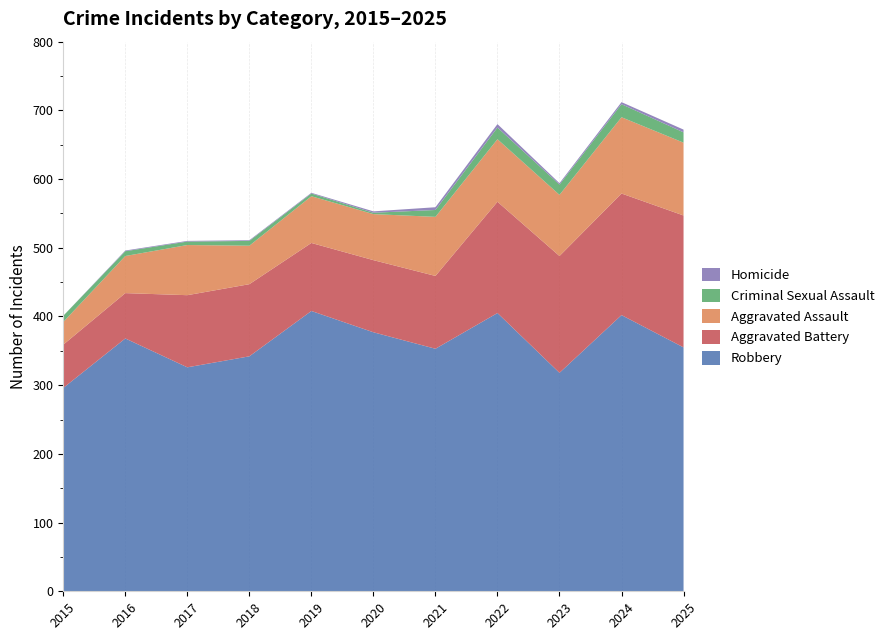

Reading left to right, what are all the values shown in this chart?

Robbery: 2015=296	2016=368	2017=326	2018=342	2019=408	2020=377	2021=353	2022=405	2023=318	2024=402	2025=355
Aggravated Battery: 2015=63	2016=66	2017=105	2018=105	2019=99	2020=105	2021=106	2022=162	2023=170	2024=177	2025=192
Aggravated Assault: 2015=33	2016=54	2017=73	2018=56	2019=68	2020=67	2021=86	2022=91	2023=89	2024=111	2025=106
Criminal Sexual Assault: 2015=9	2016=7	2017=5	2018=7	2019=4	2020=2	2021=10	2022=17	2023=15	2024=19	2025=15
Homicide: 2015=0	2016=1	2017=1	2018=1	2019=1	2020=2	2021=4	2022=5	2023=2	2024=3	2025=4